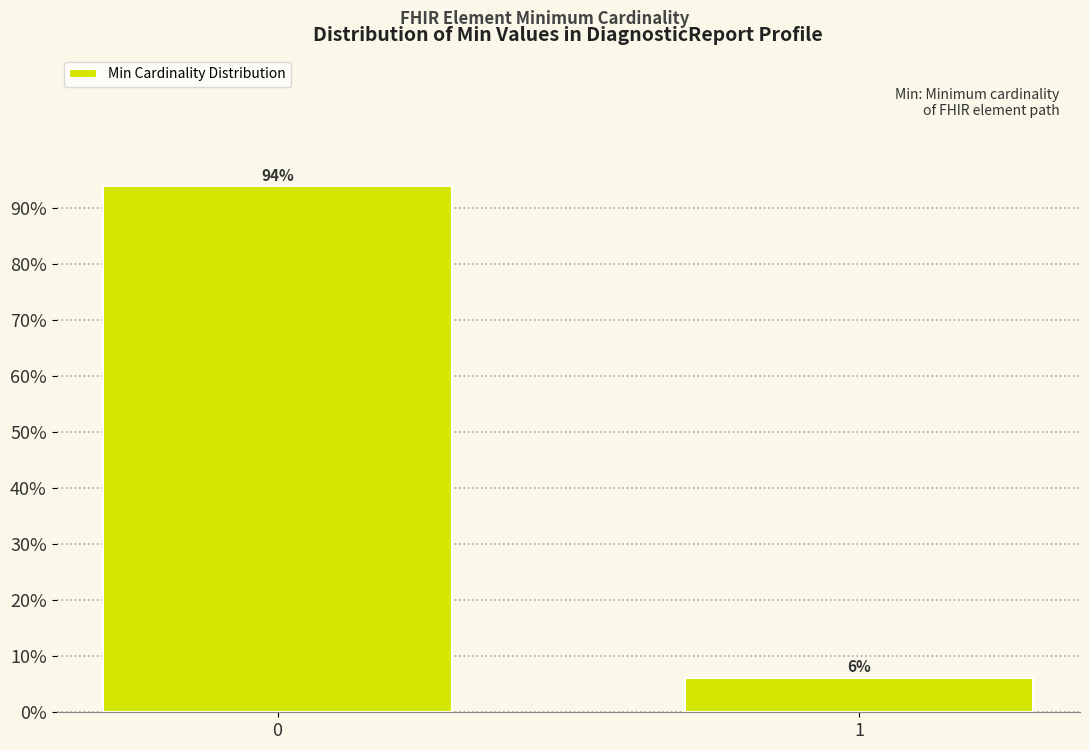

Rank the categories by value from lowest to highest.

1, 0